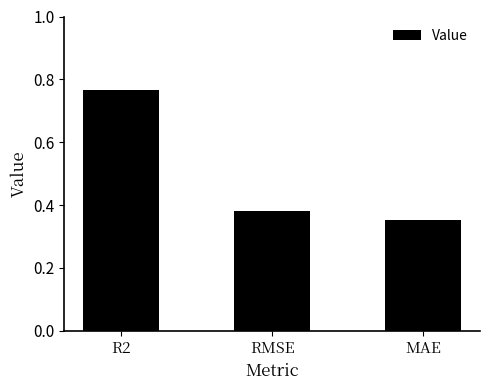

Which category has the highest value across all series?

R2